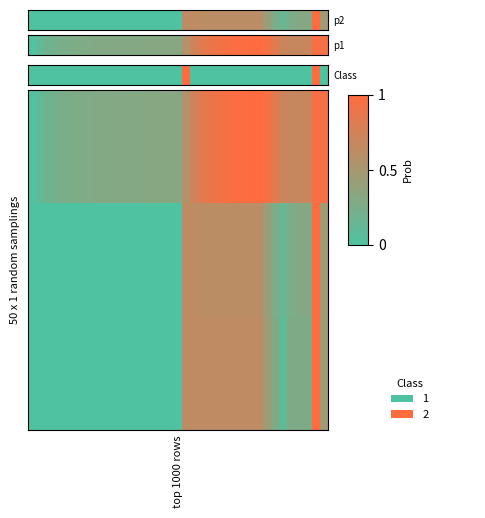

At which category is the sum across all series the highest?

35